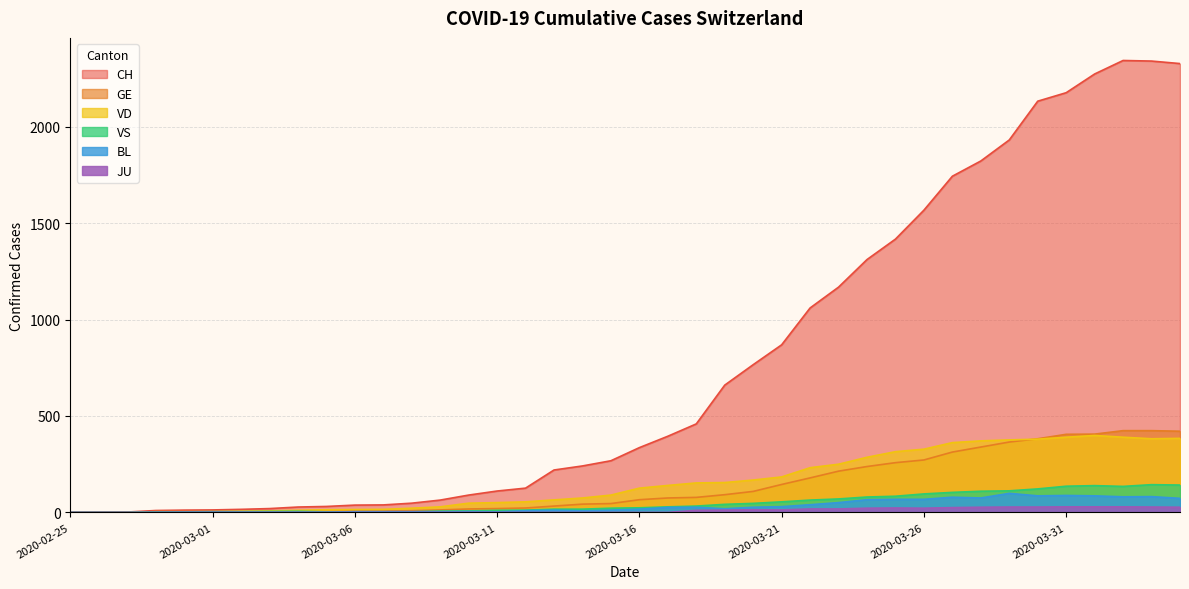

At which category does BL reach its first local peak?

2020-03-10